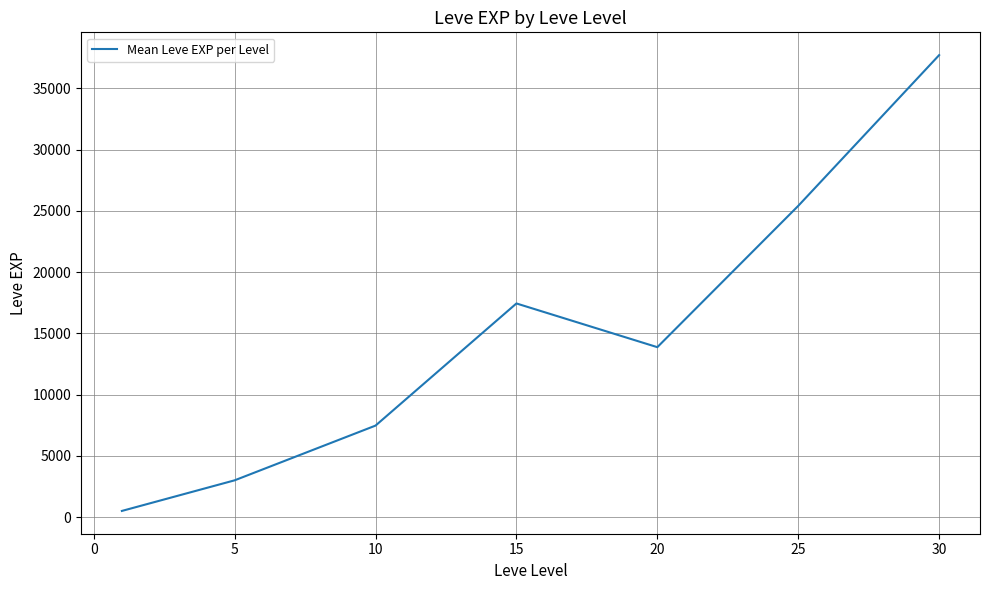

What is the greatest value displayed?

37715.0